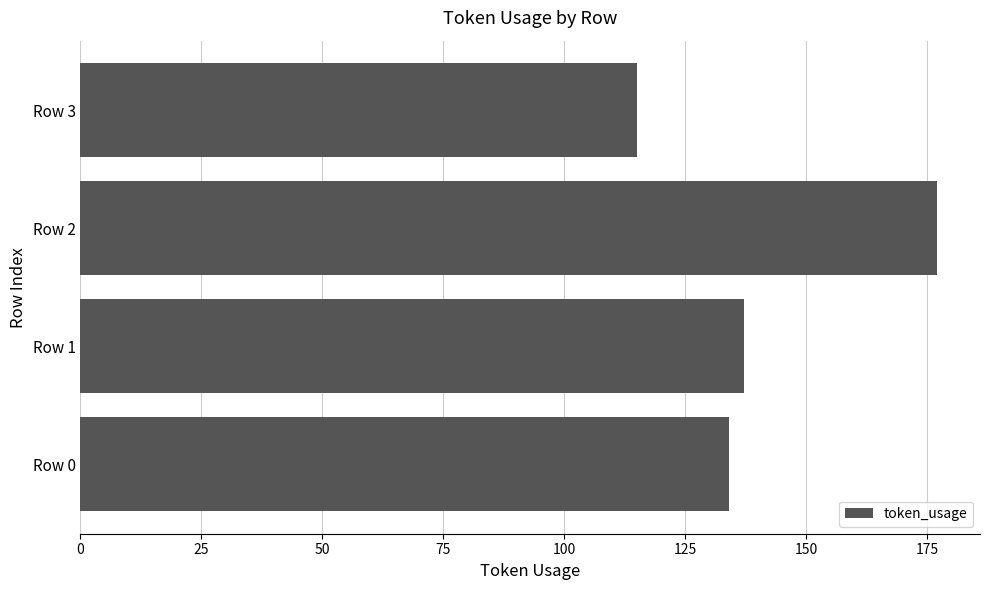

How many data points are less than 137?

2